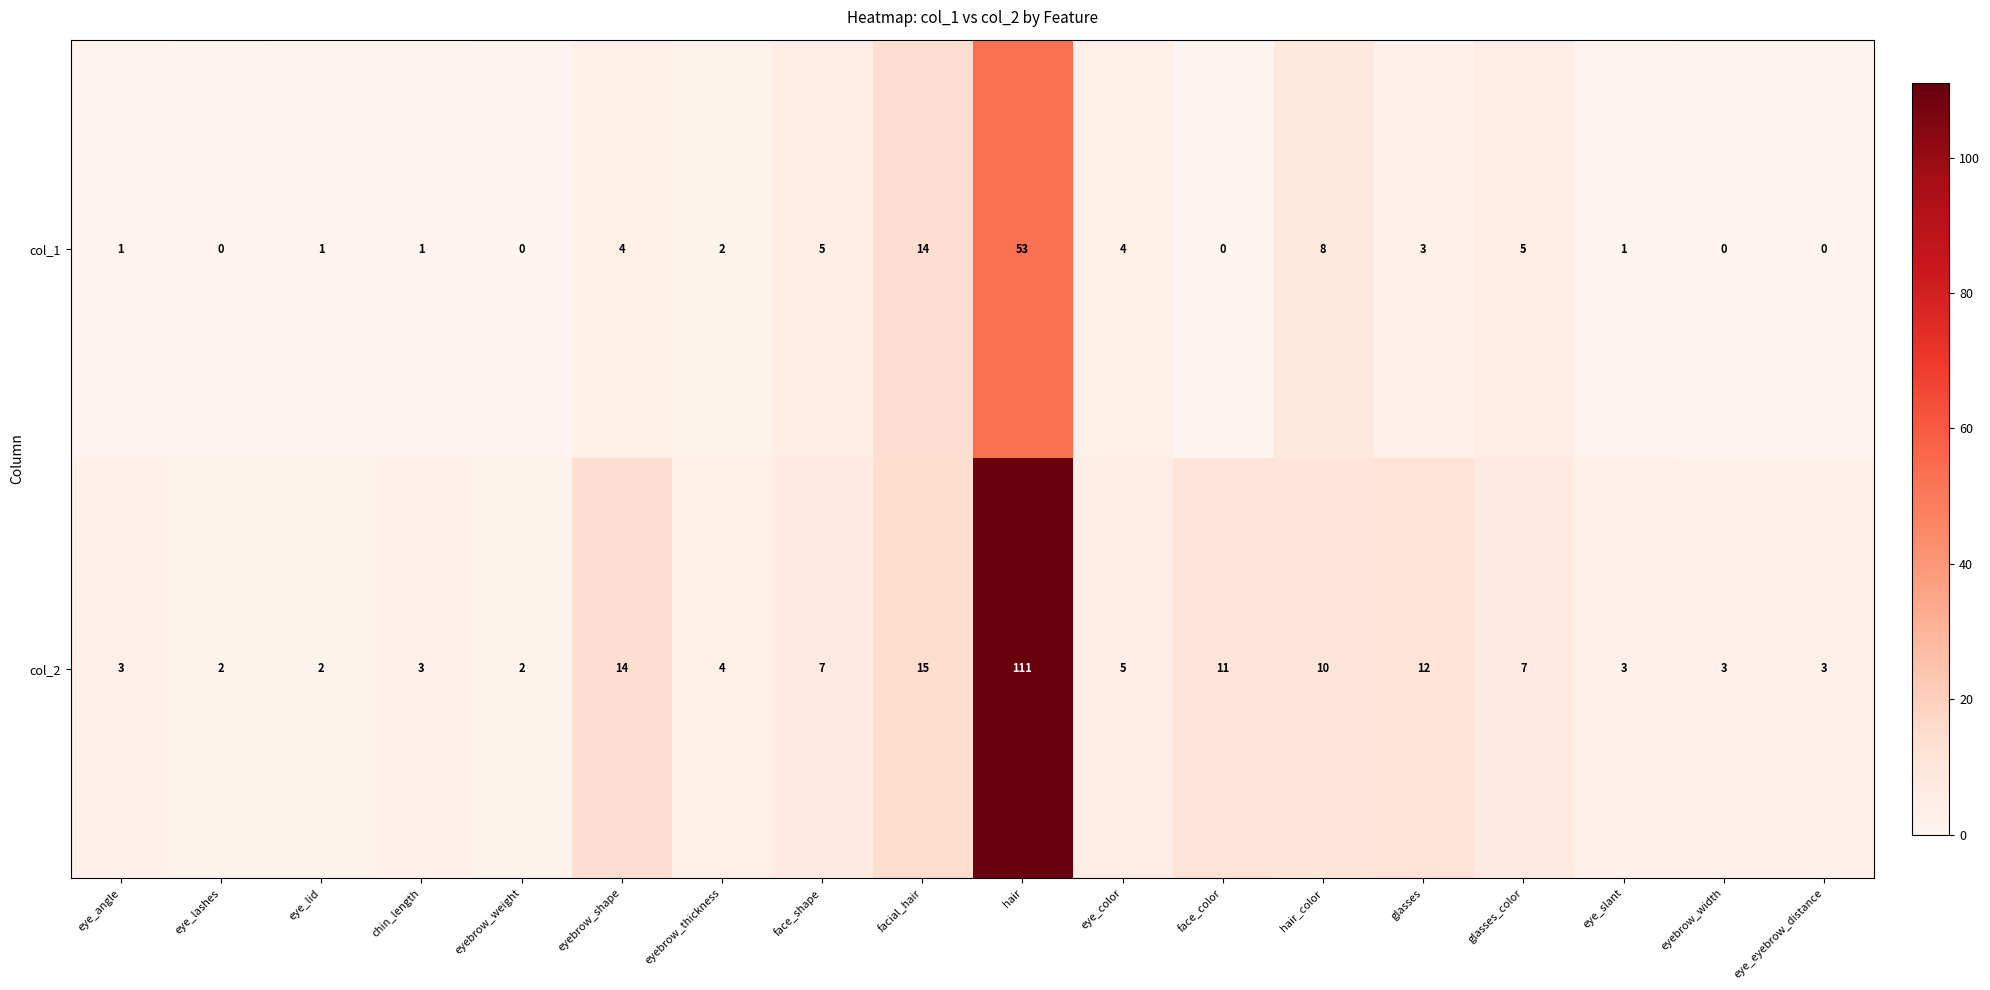

What is the greatest value displayed?

111